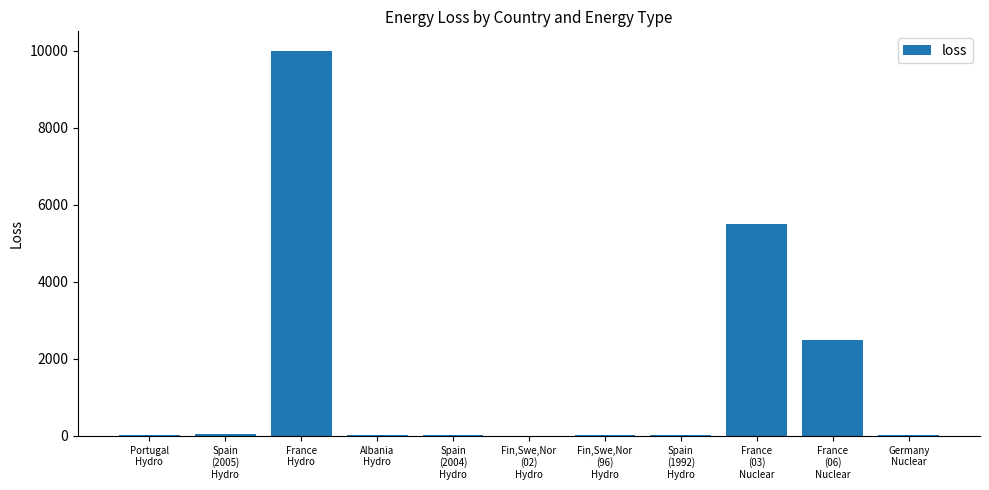

What is the maximum value shown in the chart?

10000.0